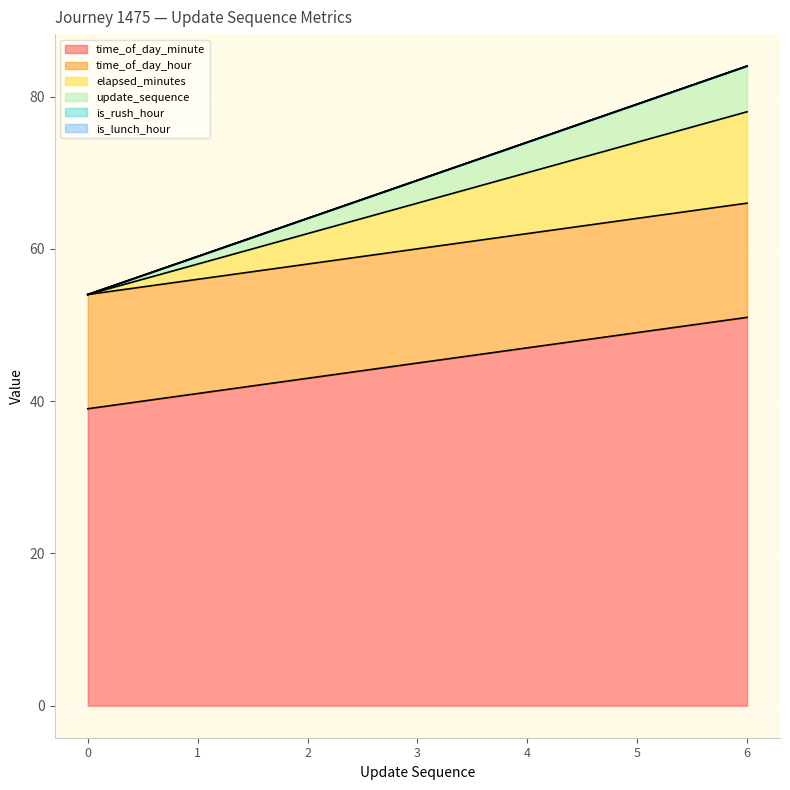

True or false: elapsed_minutes and update_sequence cross at least once.

False